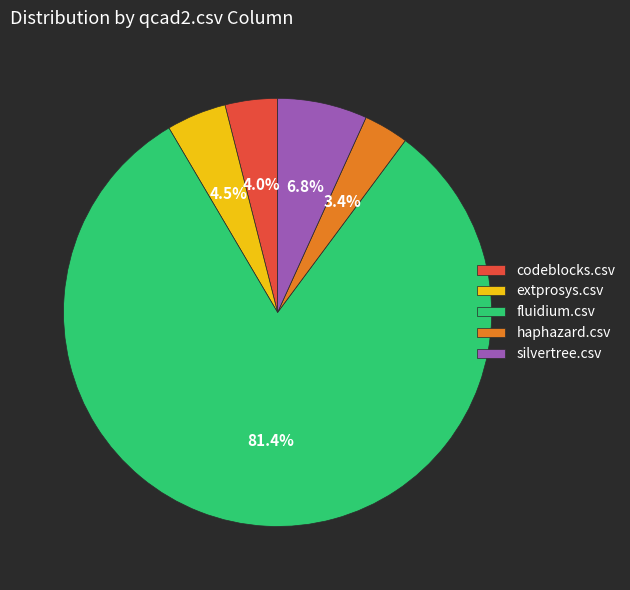

Between codeblocks.csv and silvertree.csv, which is larger?

silvertree.csv